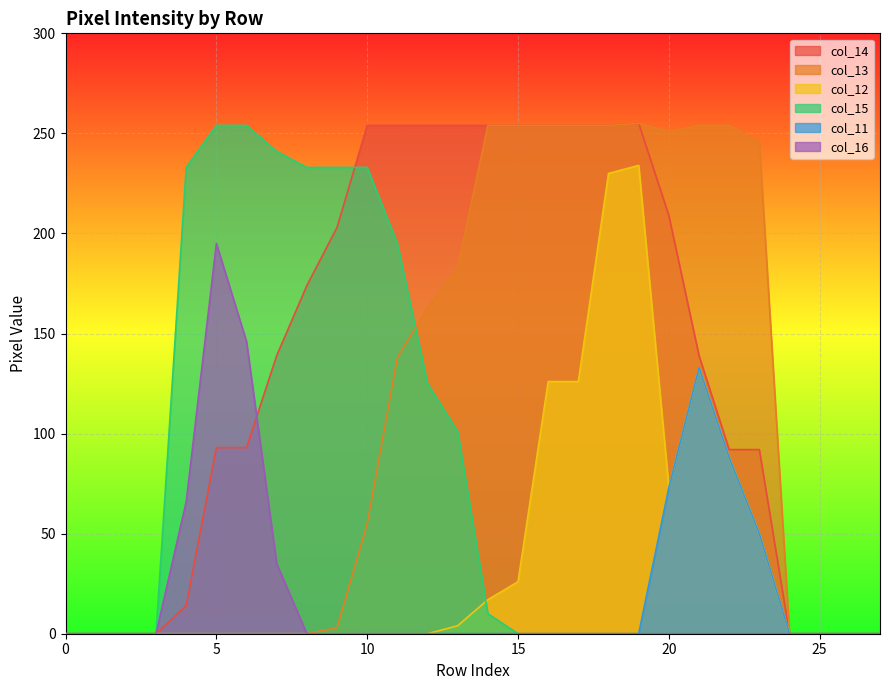

Reading right to left, transcribe all the data shown in this chart.

col_14: 27=0	26=0	25=0	24=0	23=92	22=92	21=139	20=209	19=255	18=254	17=254	16=254	15=254	14=254	13=254	12=254	11=254	10=254	9=203	8=174	7=139	6=93	5=93	4=14	3=0	2=0	1=0	0=0
col_13: 27=0	26=0	25=0	24=0	23=246	22=254	21=254	20=251	19=255	18=254	17=254	16=254	15=254	14=254	13=183	12=163	11=138	10=55	9=3	8=0	7=0	6=0	5=0	4=0	3=0	2=0	1=0	0=0
col_12: 27=0	26=0	25=0	24=0	23=50	22=88	21=133	20=73	19=234	18=230	17=126	16=126	15=26	14=17	13=4	12=0	11=0	10=0	9=0	8=0	7=0	6=0	5=0	4=0	3=0	2=0	1=0	0=0
col_15: 27=0	26=0	25=0	24=0	23=0	22=0	21=0	20=0	19=0	18=0	17=0	16=0	15=0	14=10	13=101	12=125	11=195	10=233	9=233	8=233	7=241	6=254	5=254	4=233	3=0	2=0	1=0	0=0
col_11: 27=0	26=0	25=0	24=0	23=50	22=88	21=133	20=73	19=0	18=0	17=0	16=0	15=0	14=0	13=0	12=0	11=0	10=0	9=0	8=0	7=0	6=0	5=0	4=0	3=0	2=0	1=0	0=0
col_16: 27=0	26=0	25=0	24=0	23=0	22=0	21=0	20=0	19=0	18=0	17=0	16=0	15=0	14=0	13=0	12=0	11=0	10=0	9=0	8=0	7=35	6=146	5=195	4=66	3=0	2=0	1=0	0=0